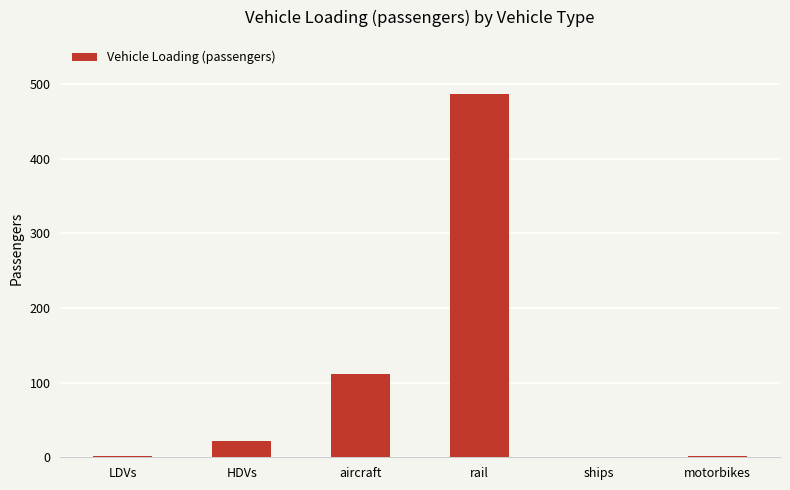

The chart shows a value of 486.6 at rail. True or false?

True